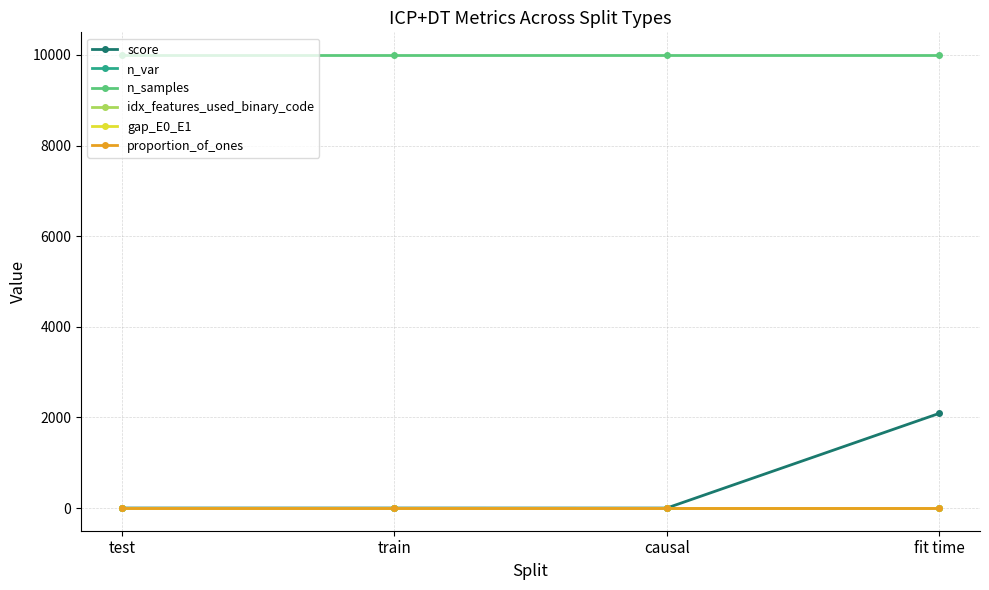

Does the chart have visible grid lines?

Yes